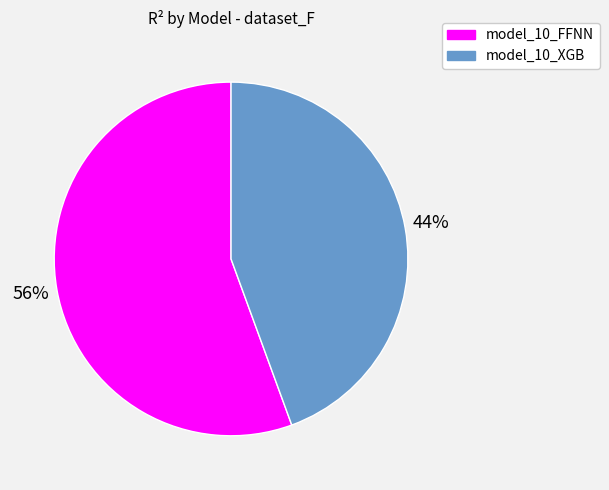

Between model_10_FFNN and model_10_XGB, which is larger?

model_10_FFNN